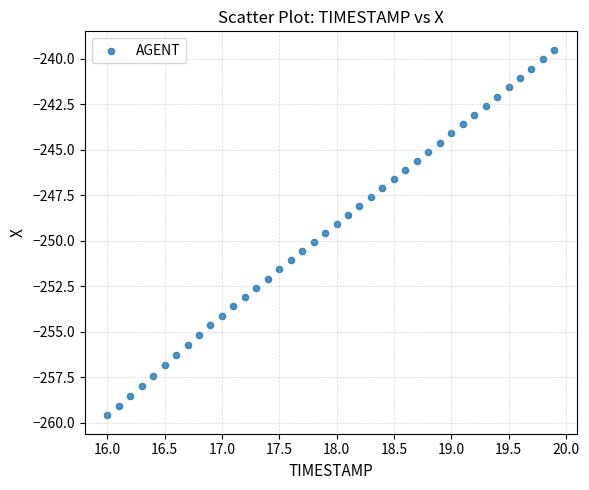

What is the range of Y values (max minus min)?

20.1